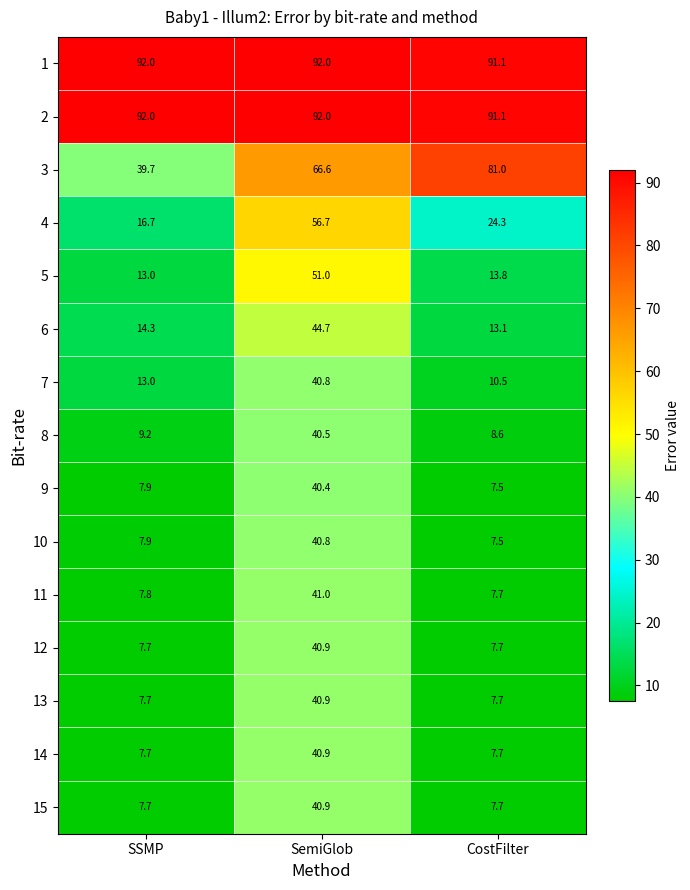

How many values in the 5 series exceed 13?

2